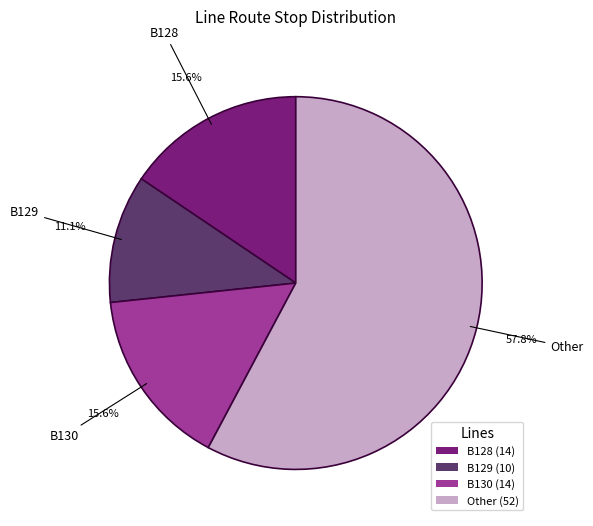

Combined, what portion of the pie is B129 (10) and B130 (14)?

26.7%